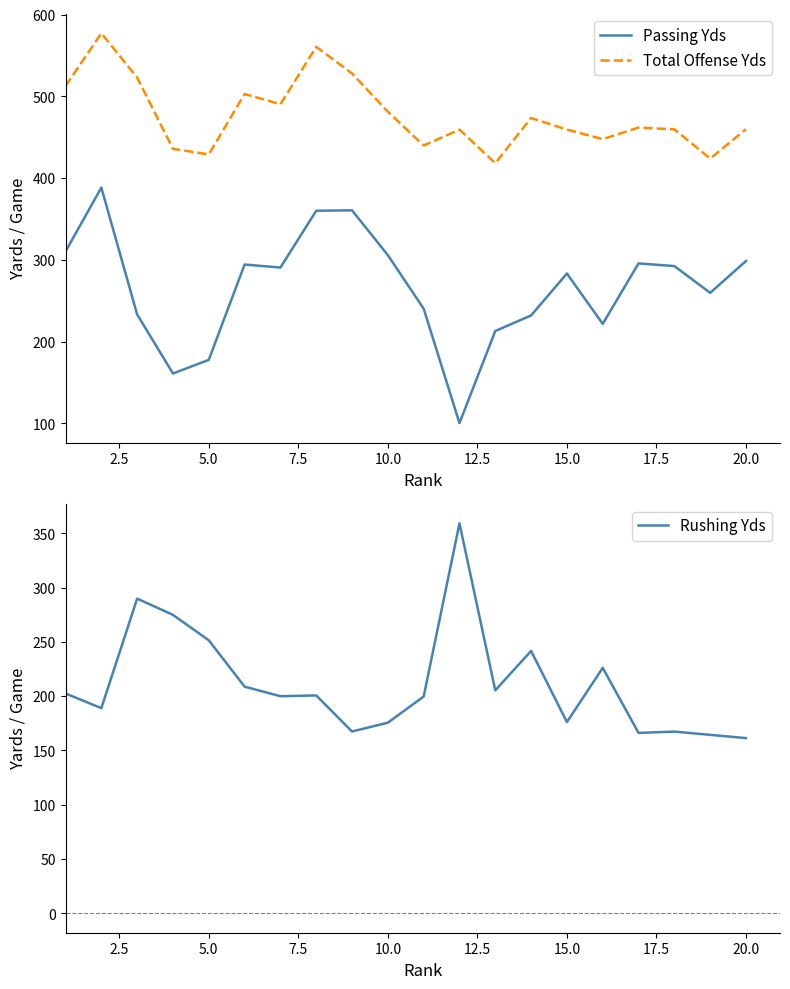

True or false: Passing Yds and Rushing Yds intersect in this chart.

True